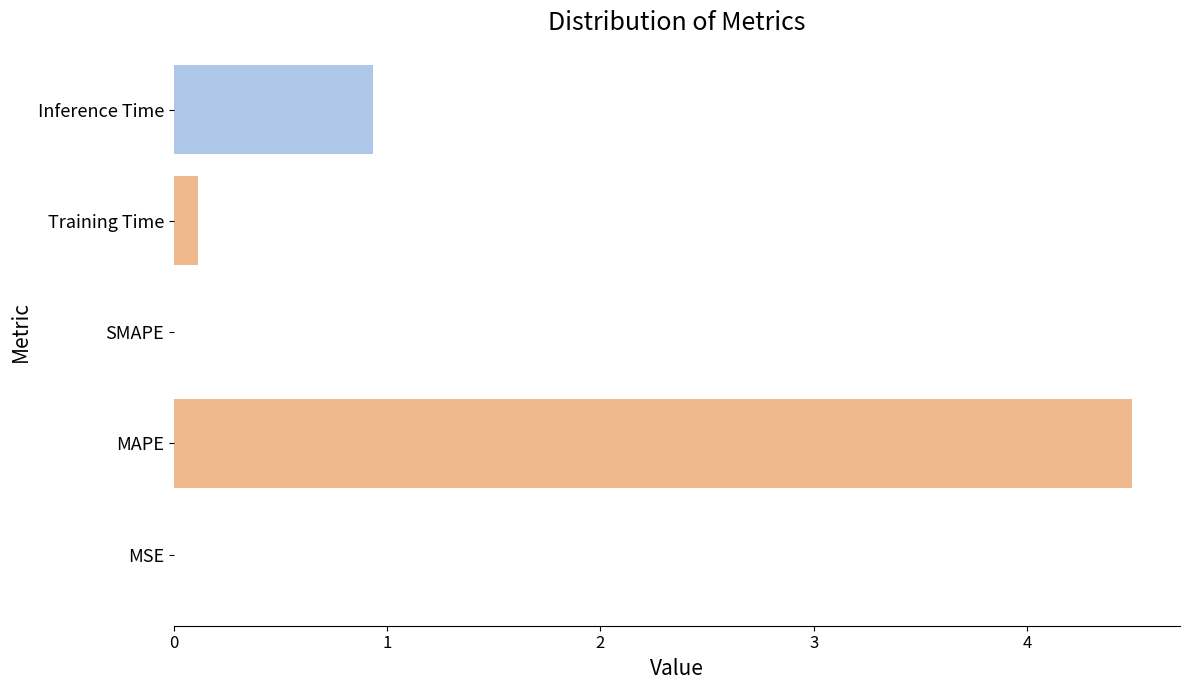

Which has a higher value, MAPE or MSE?

MAPE